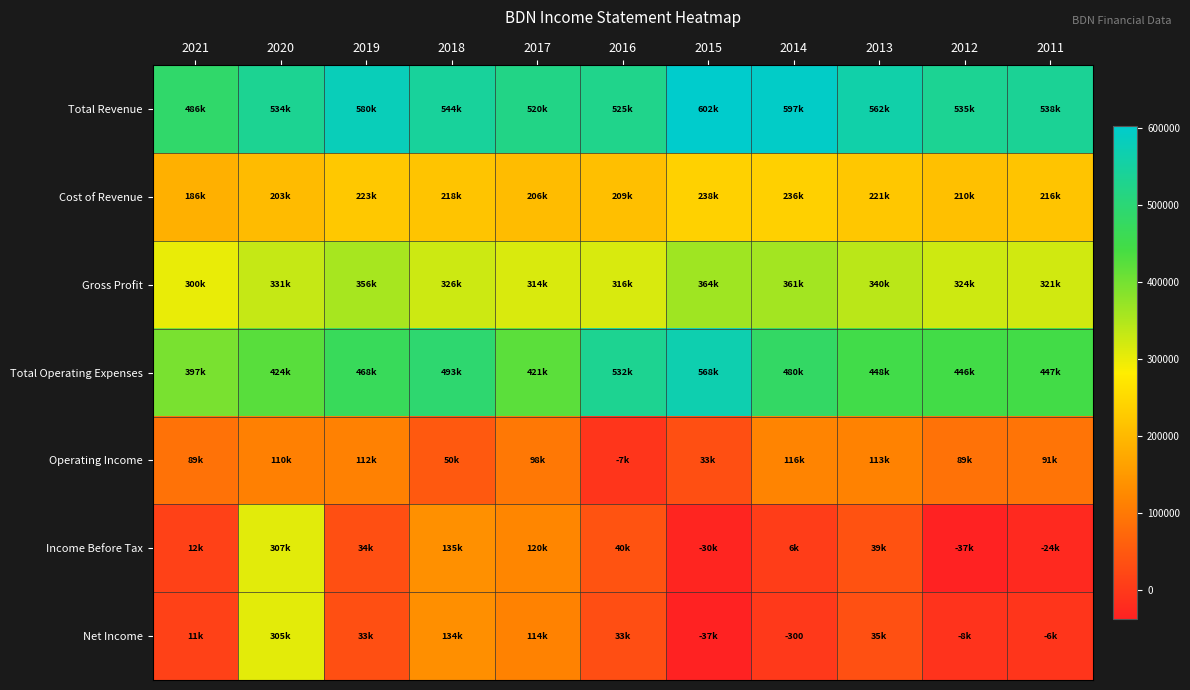

List the series in order of their peak value, highest first.

Total Revenue, Total Operating Expenses, Gross Profit, Income Before Tax, Net Income, Cost of Revenue, Operating Income